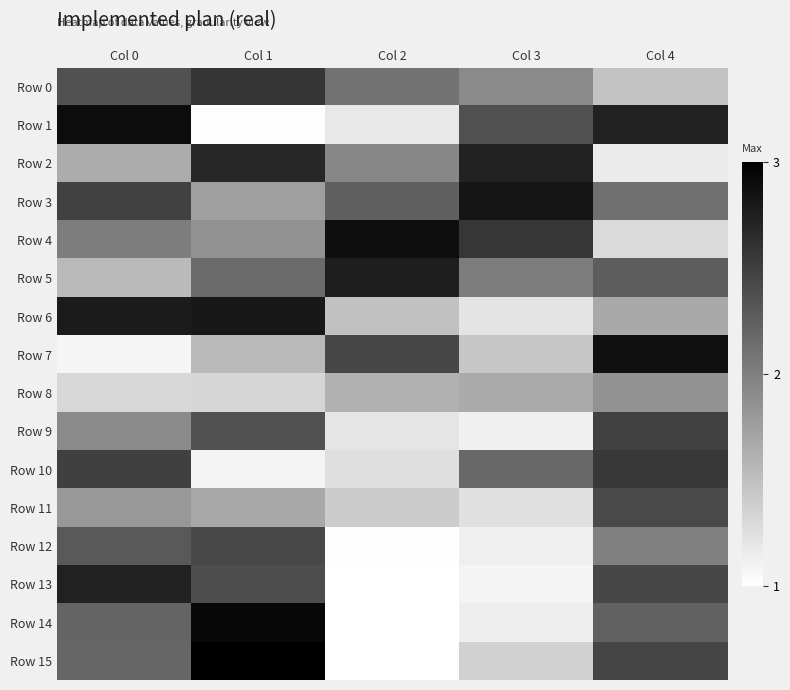

Which category has the lowest value across all series?

Col 2